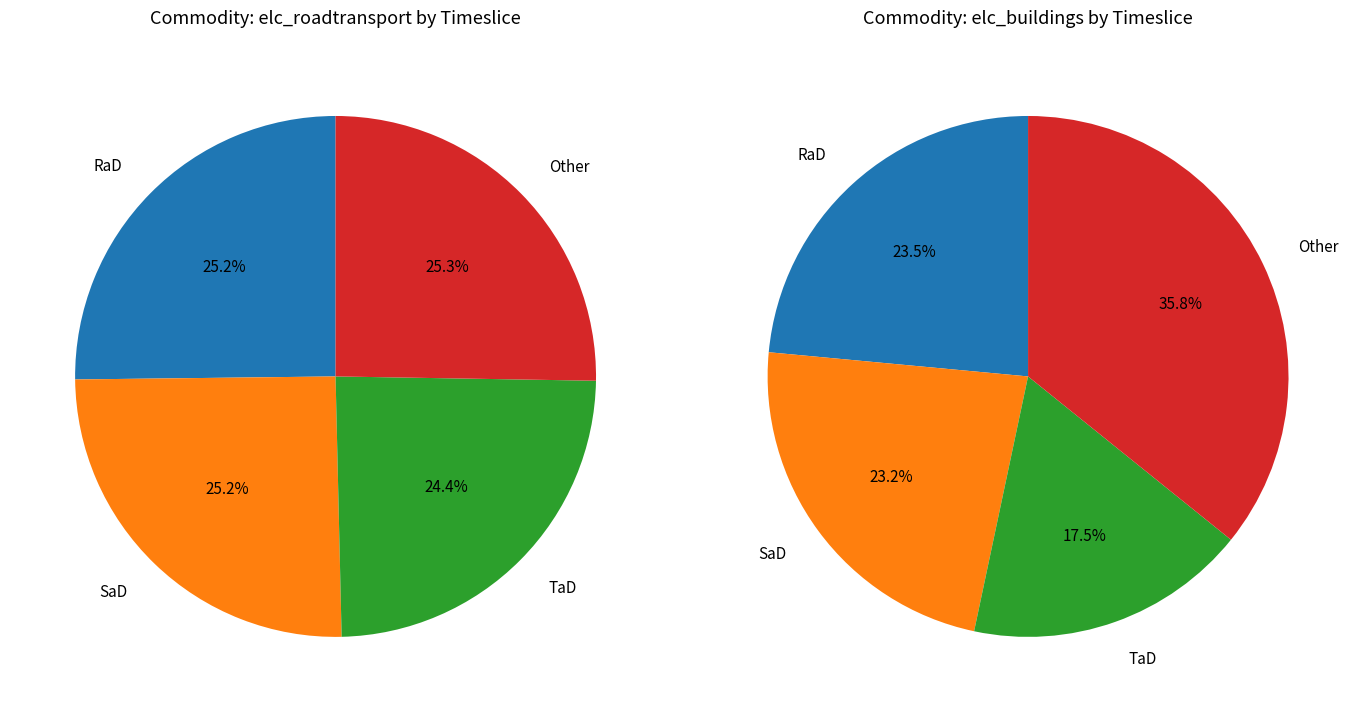

True or false: RaN accounts for 24% of the total.

False